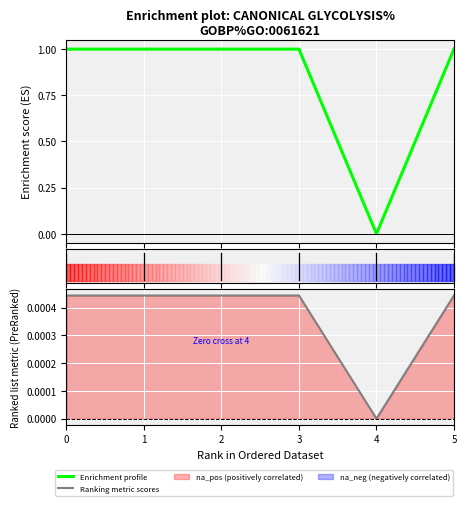

How many interior local valleys does the Enrichment profile series have?

2